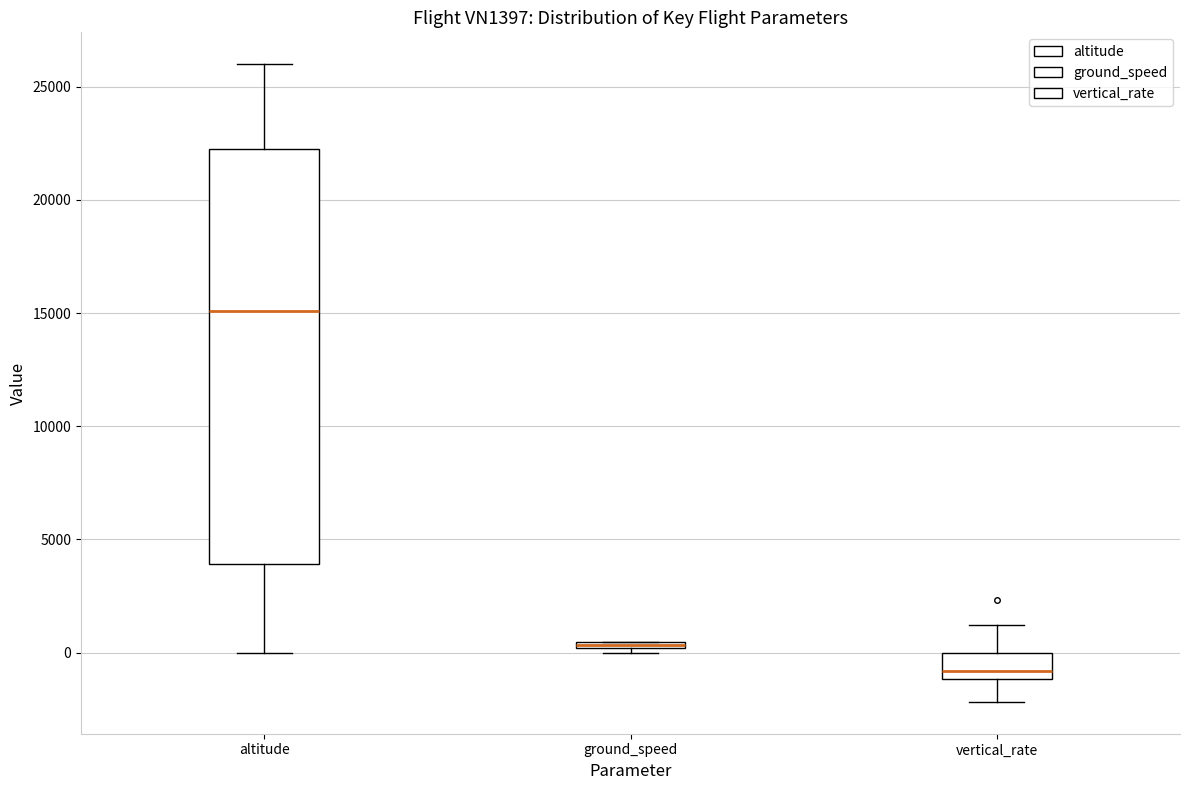

Where is the upper edge of the box for ground_speed on the y-axis? The values are not printed on the chart, so give them approximately, as read against the axis.

500